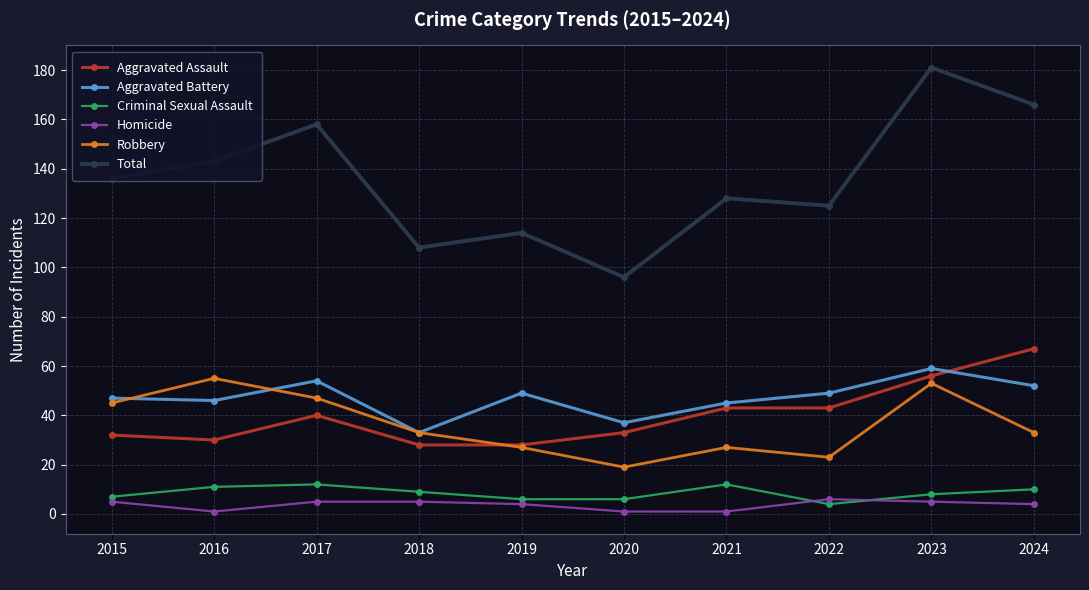

At 2021, list the series in order from smallest to largest.

Homicide, Criminal Sexual Assault, Robbery, Aggravated Assault, Aggravated Battery, Total